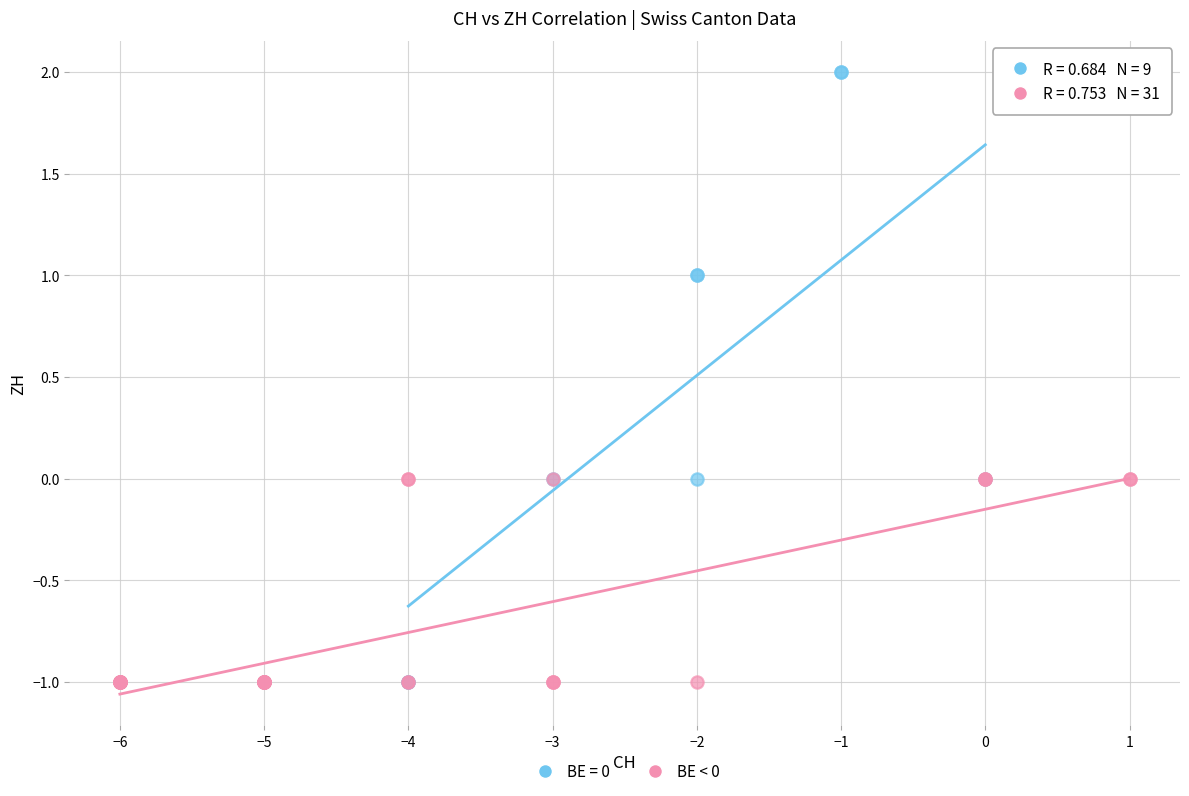

Which series reaches the maximum Y coordinate?

BE = 0